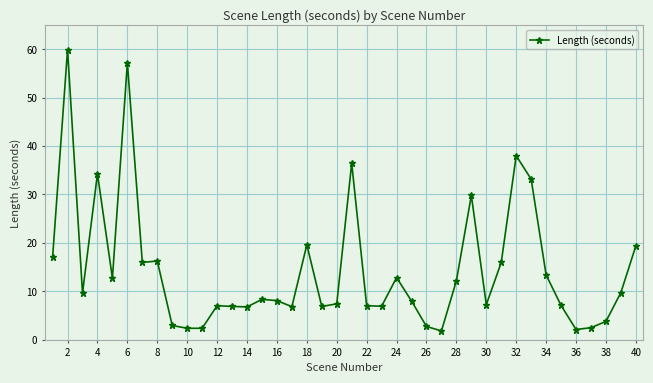

What is the value of the 39th point from the left?

9.8